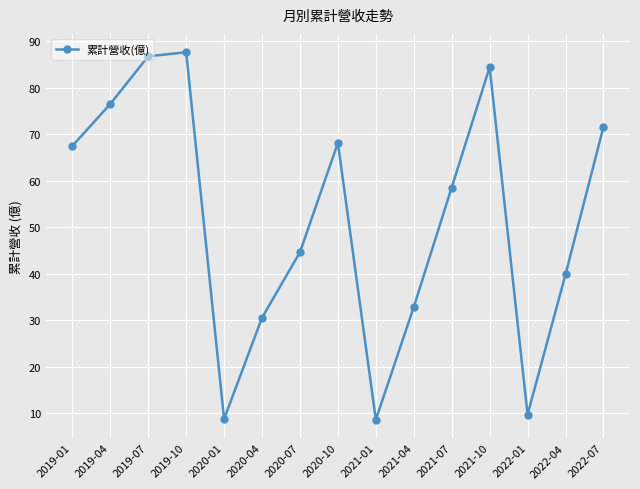

What is the average value?

51.8